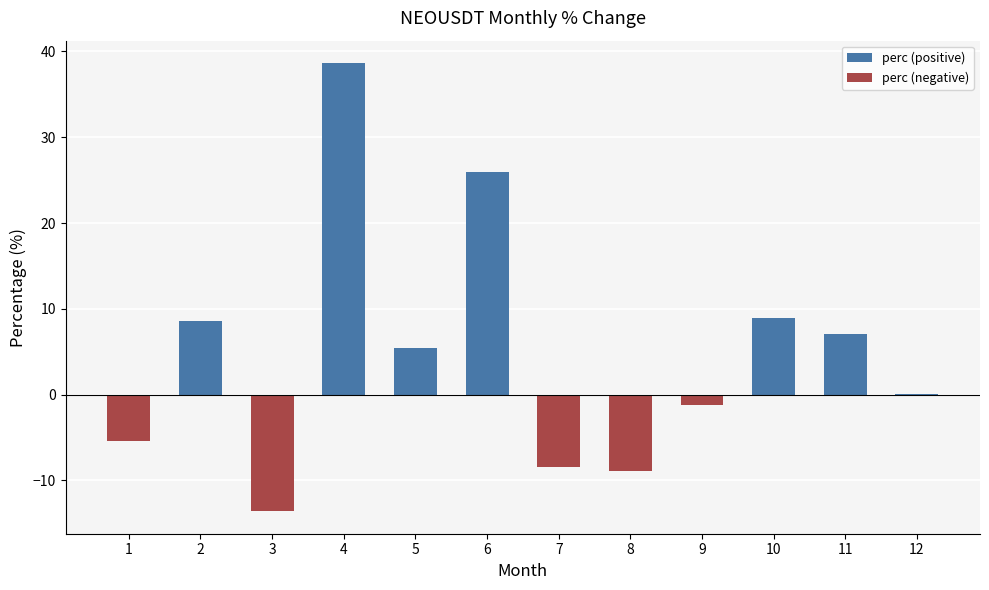

Between 9 and 11, which series saw the biggest shift?

perc (positive)